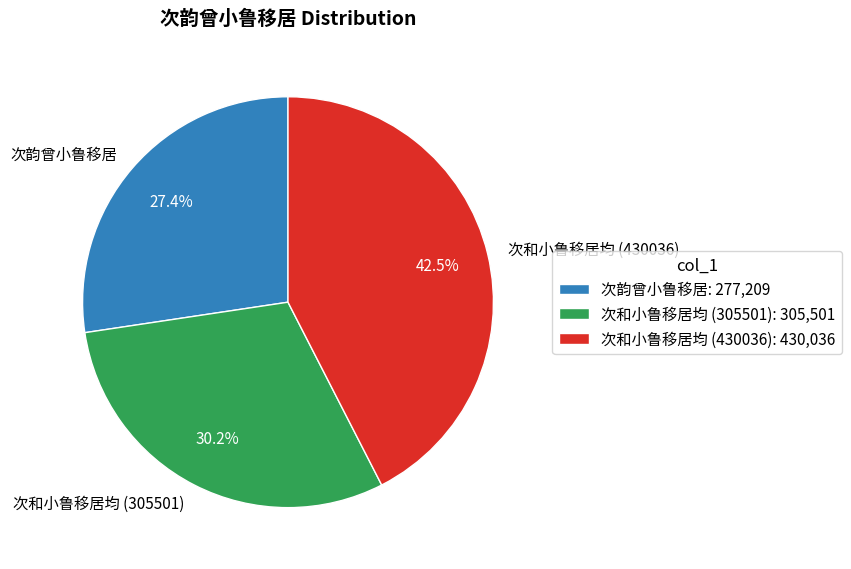

To the nearest percent, what is the difference between the largest and smallest slice percentages?

15%